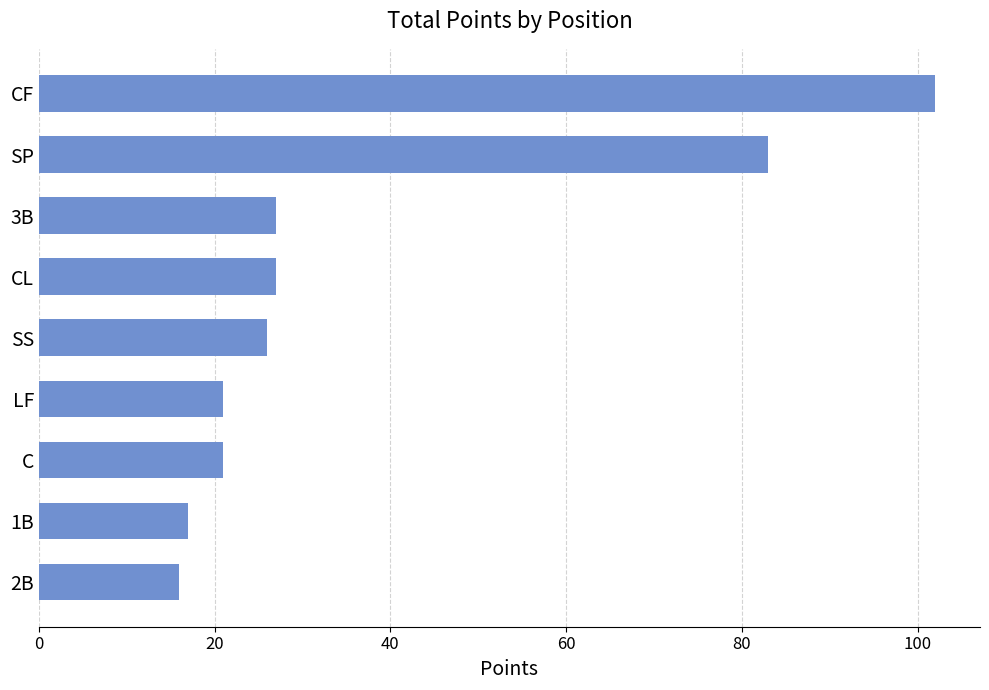

Is it true that the value at 3B is 42?

False